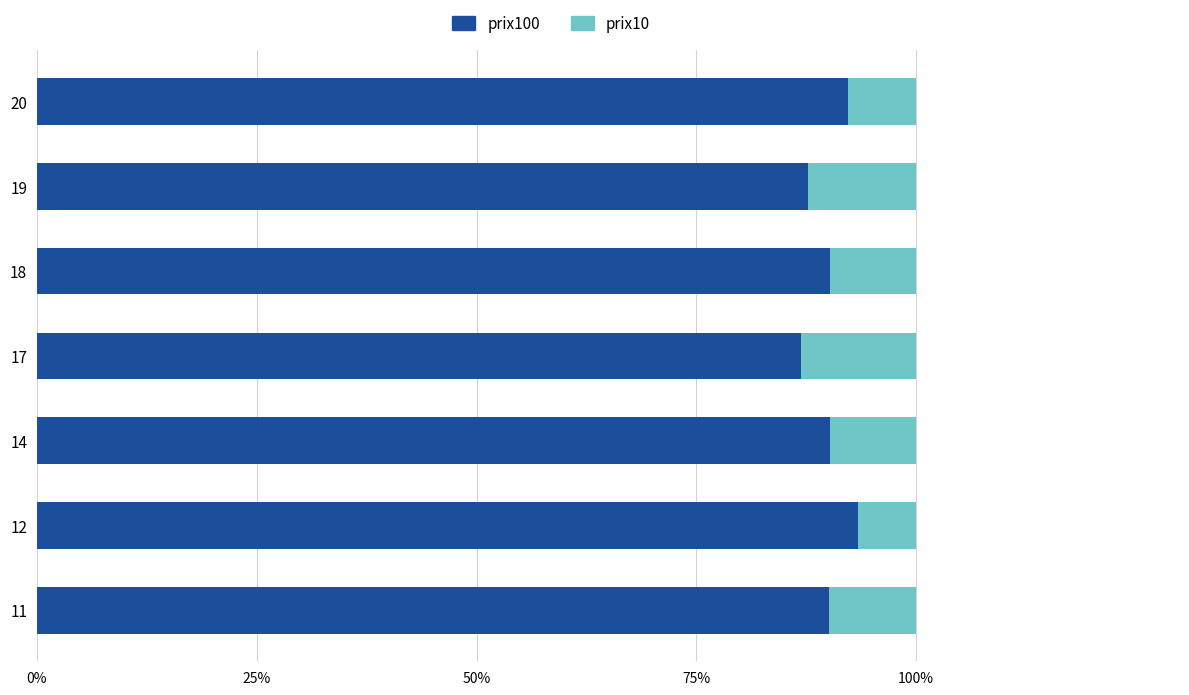

What is the total value across all series at 14?

100.0